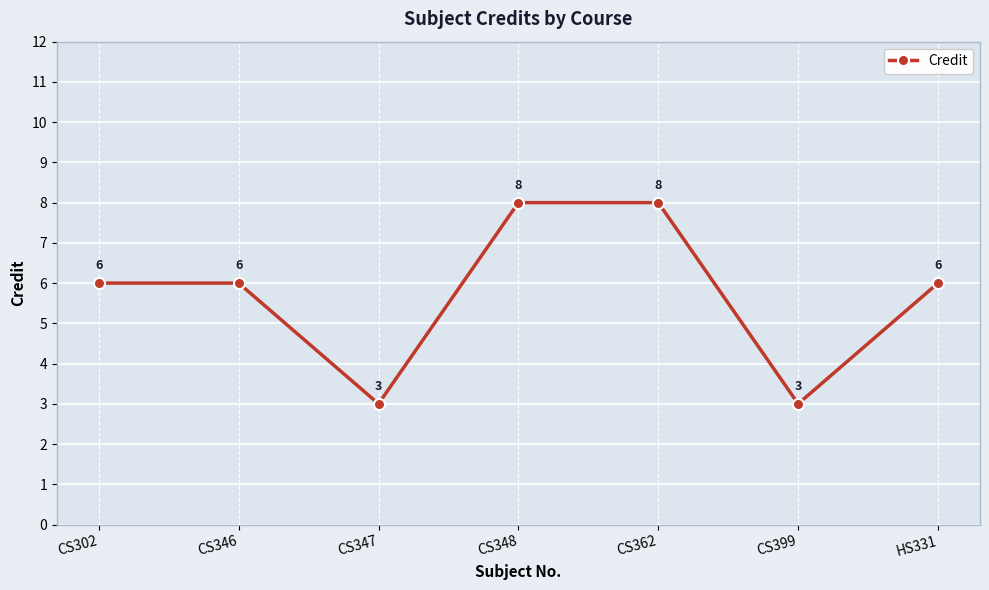

The chart shows a value of 5 at CS347. True or false?

False